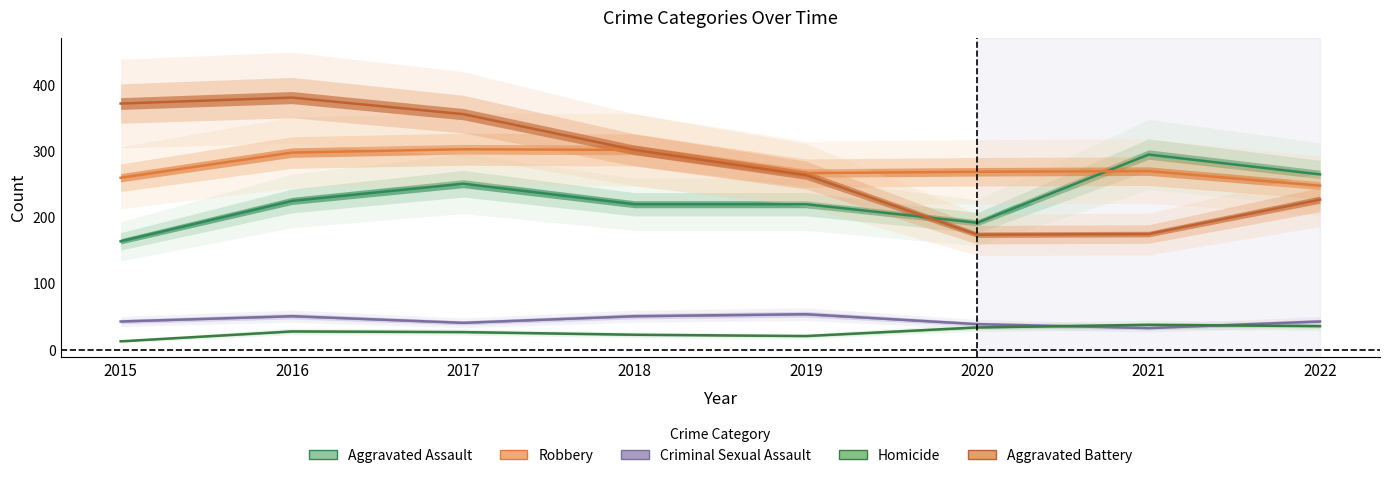

At which category is the sum across all series the highest?

2016